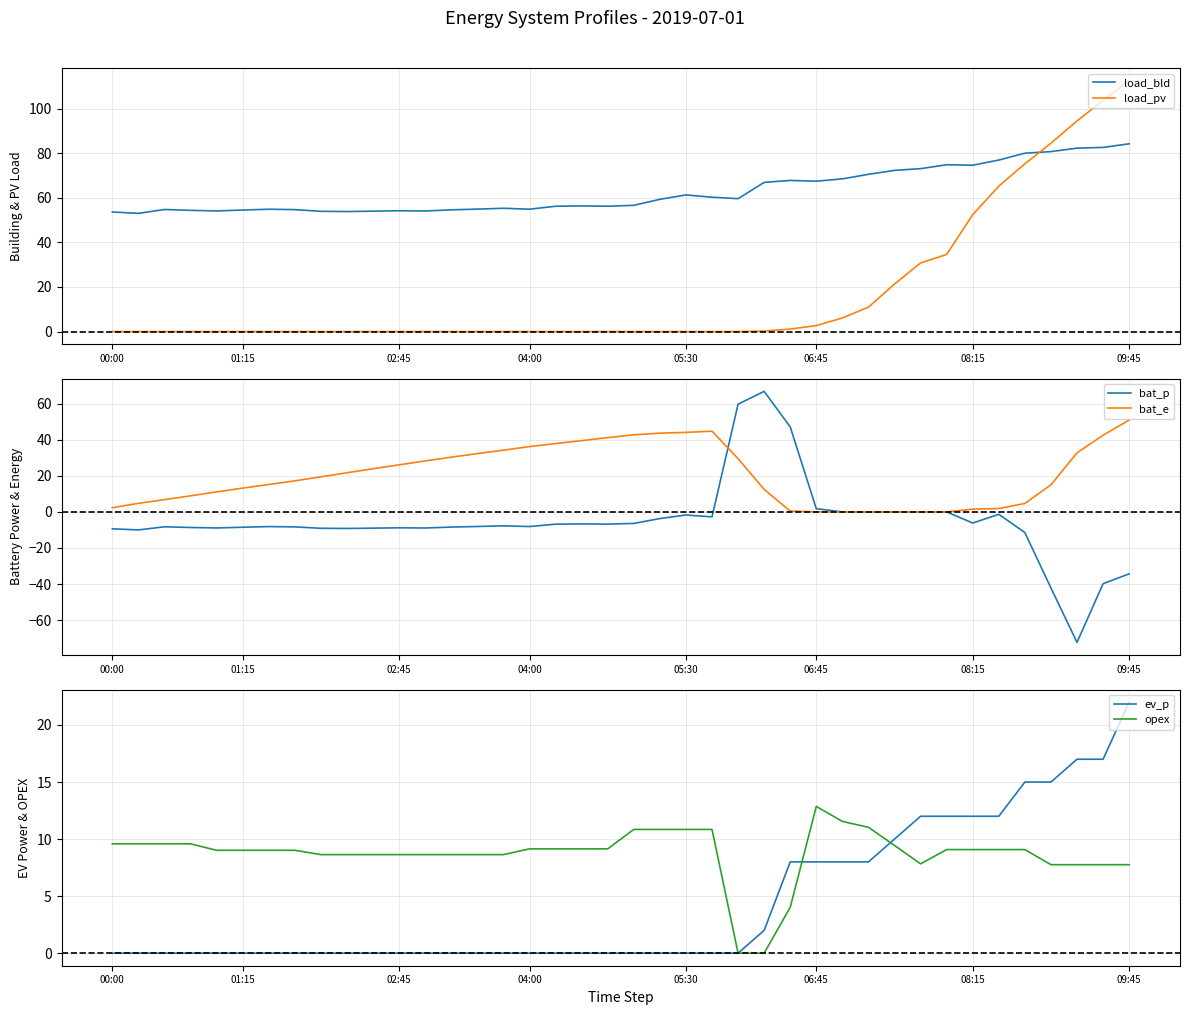

What is the minimum value for bat_p?

-72.3